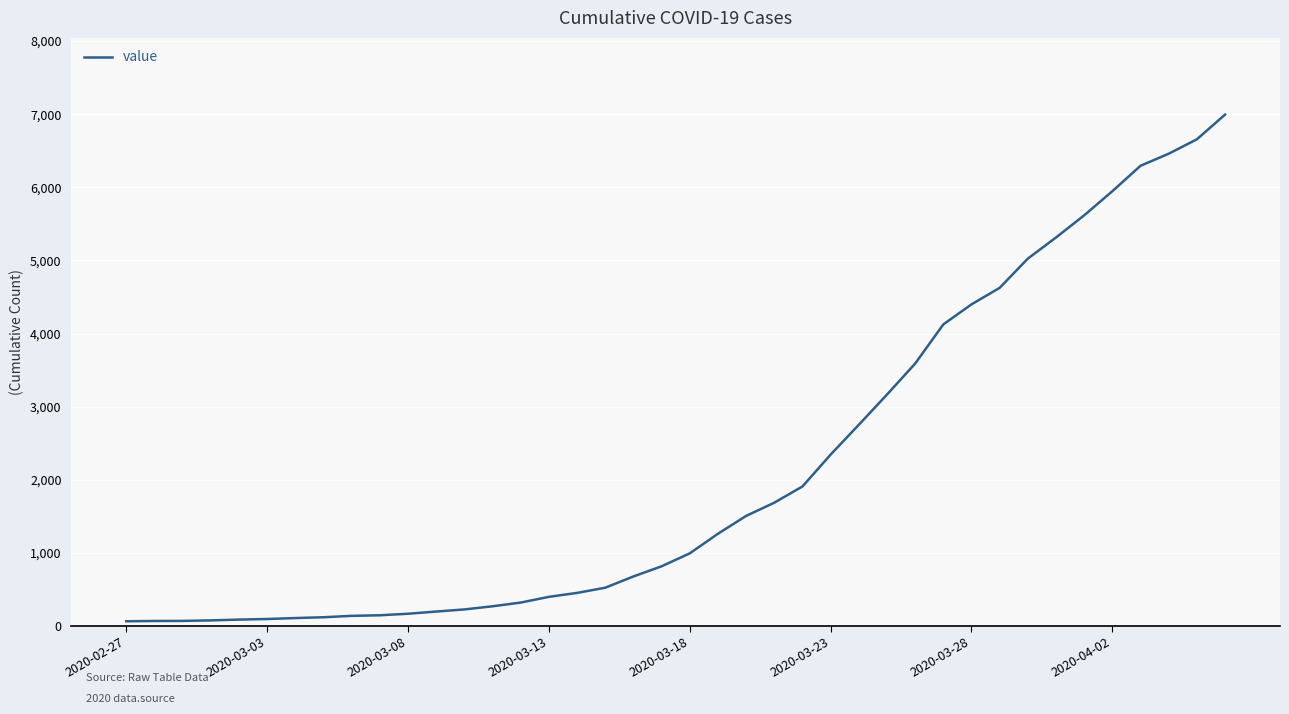

What is the greatest value displayed?

6995